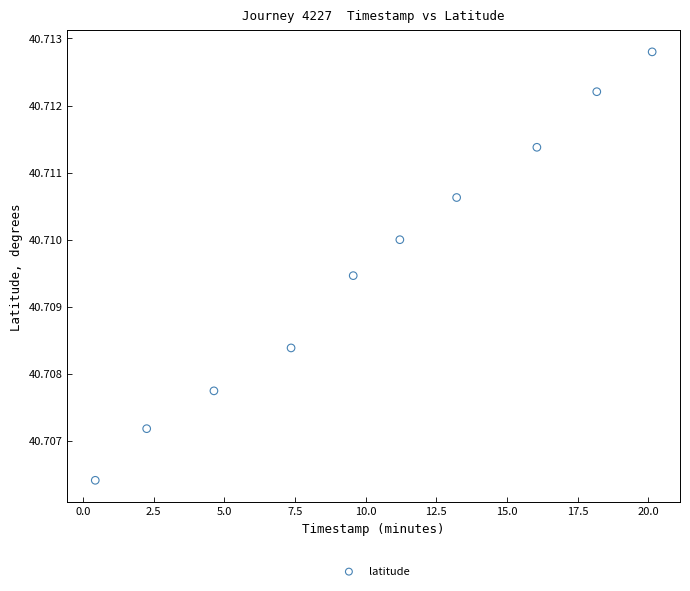

What is the average X value?

10.3